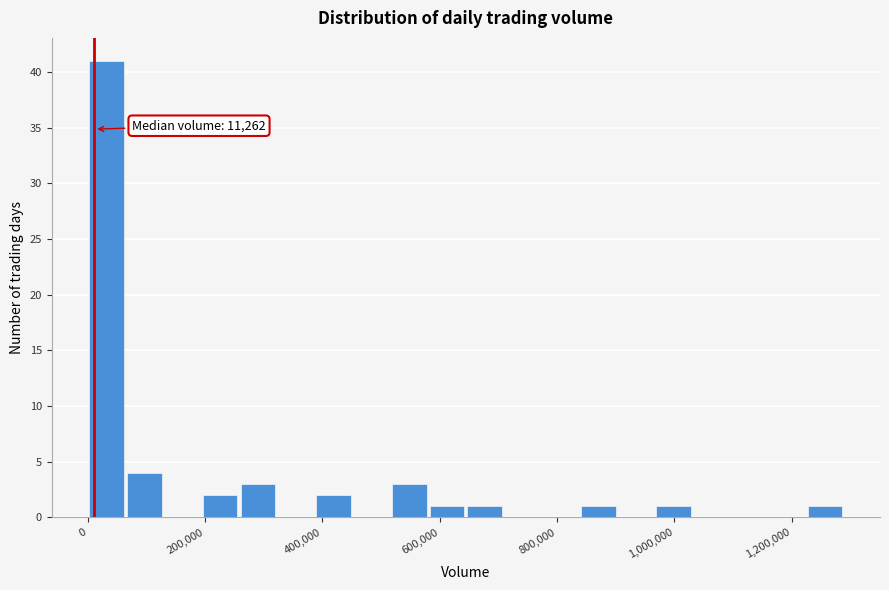

Around what value on the x-axis is the tallest bar? Give the approximate position of its centre, as read against the axis.

40000